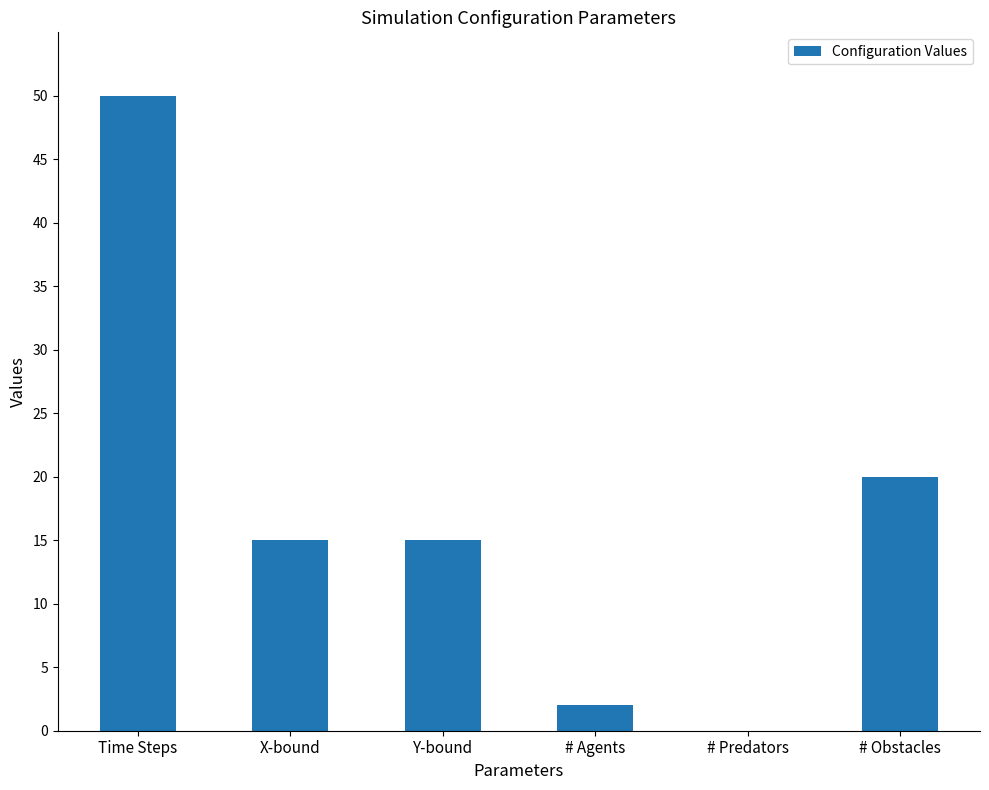

What is the ratio of the value at # Obstacles to the value at Time Steps?

0.4